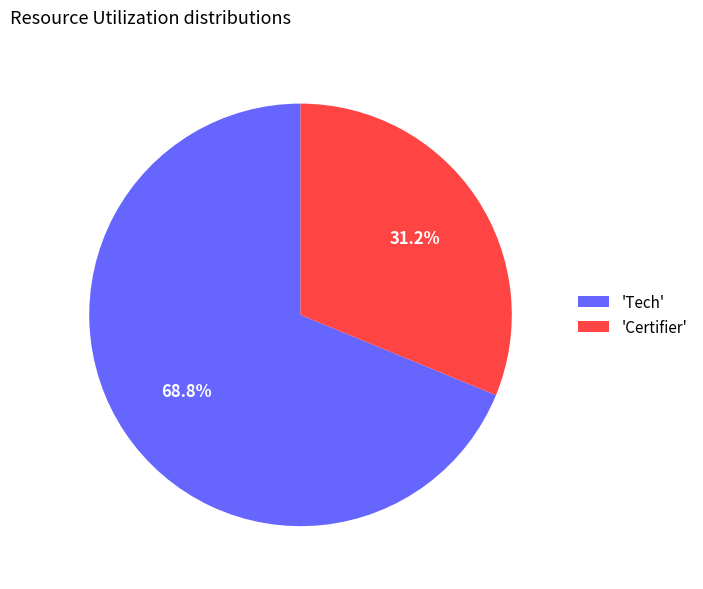

What portion of the pie excludes 'Tech'?

31.2%